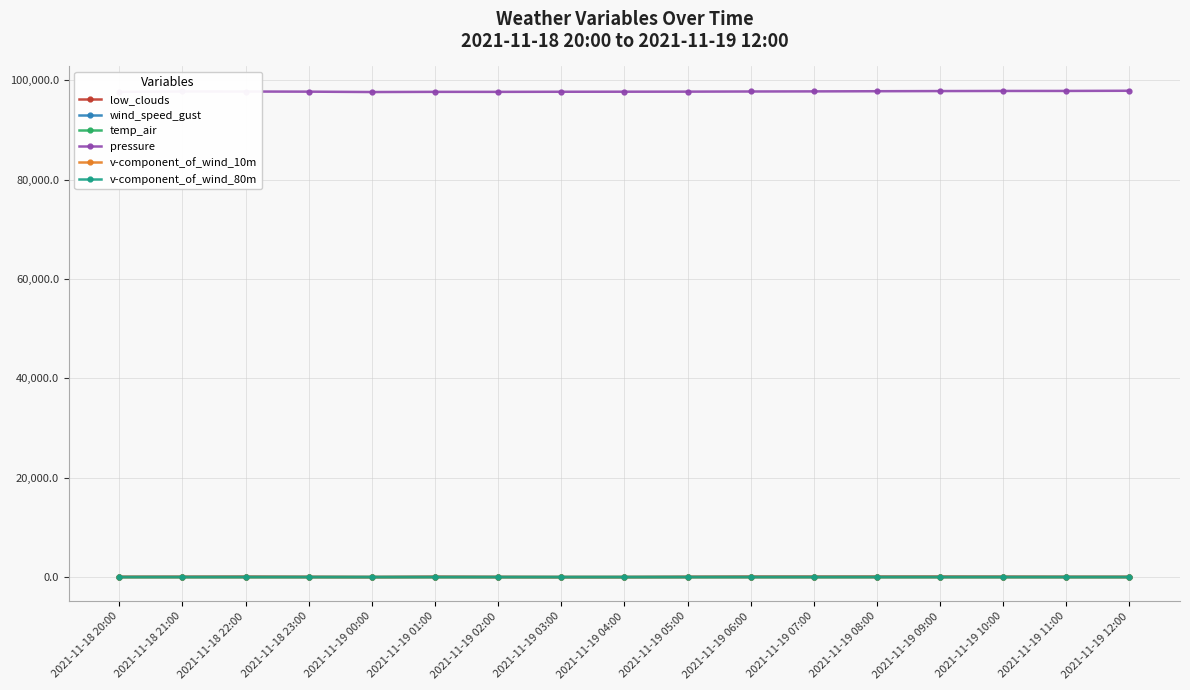

The value of pressure at 2021-11-19 09:00 is 159768.7. True or false?

False